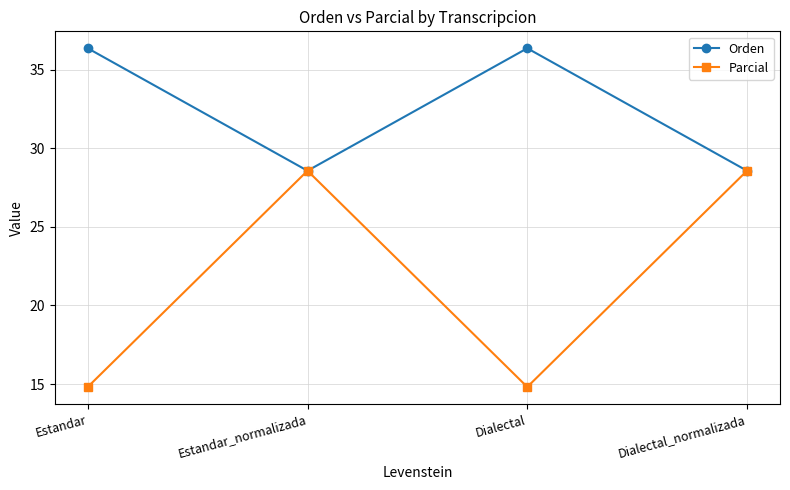

Where is the first local minimum for Orden?

Estandar_normalizada